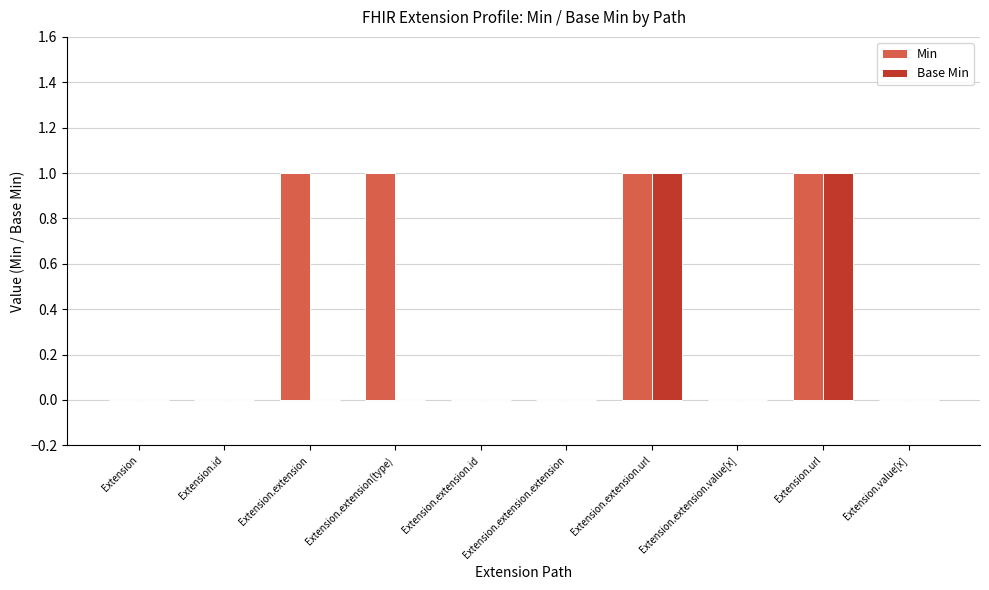

How many data points does each series have?

10